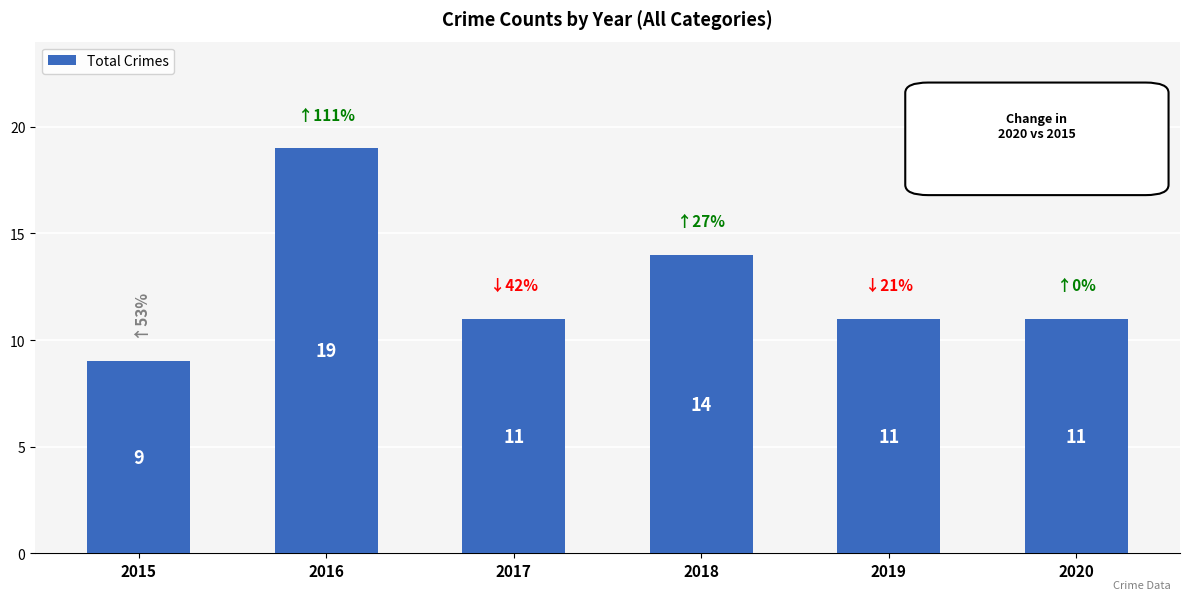

At which category does the chart reach its minimum across all series?

2015